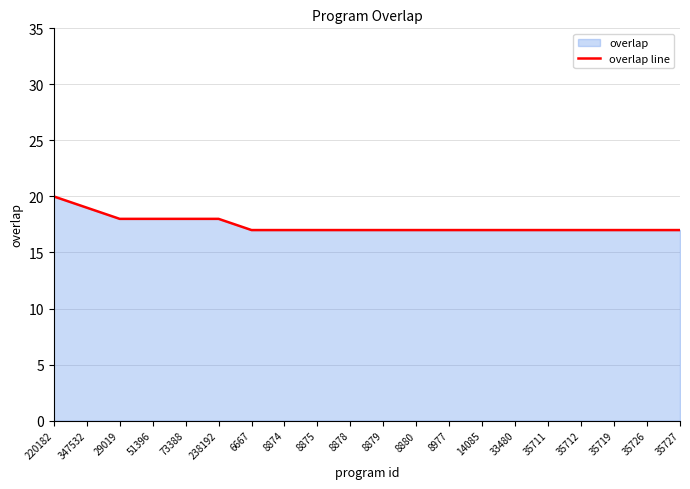

What position from the right is 238192?

15